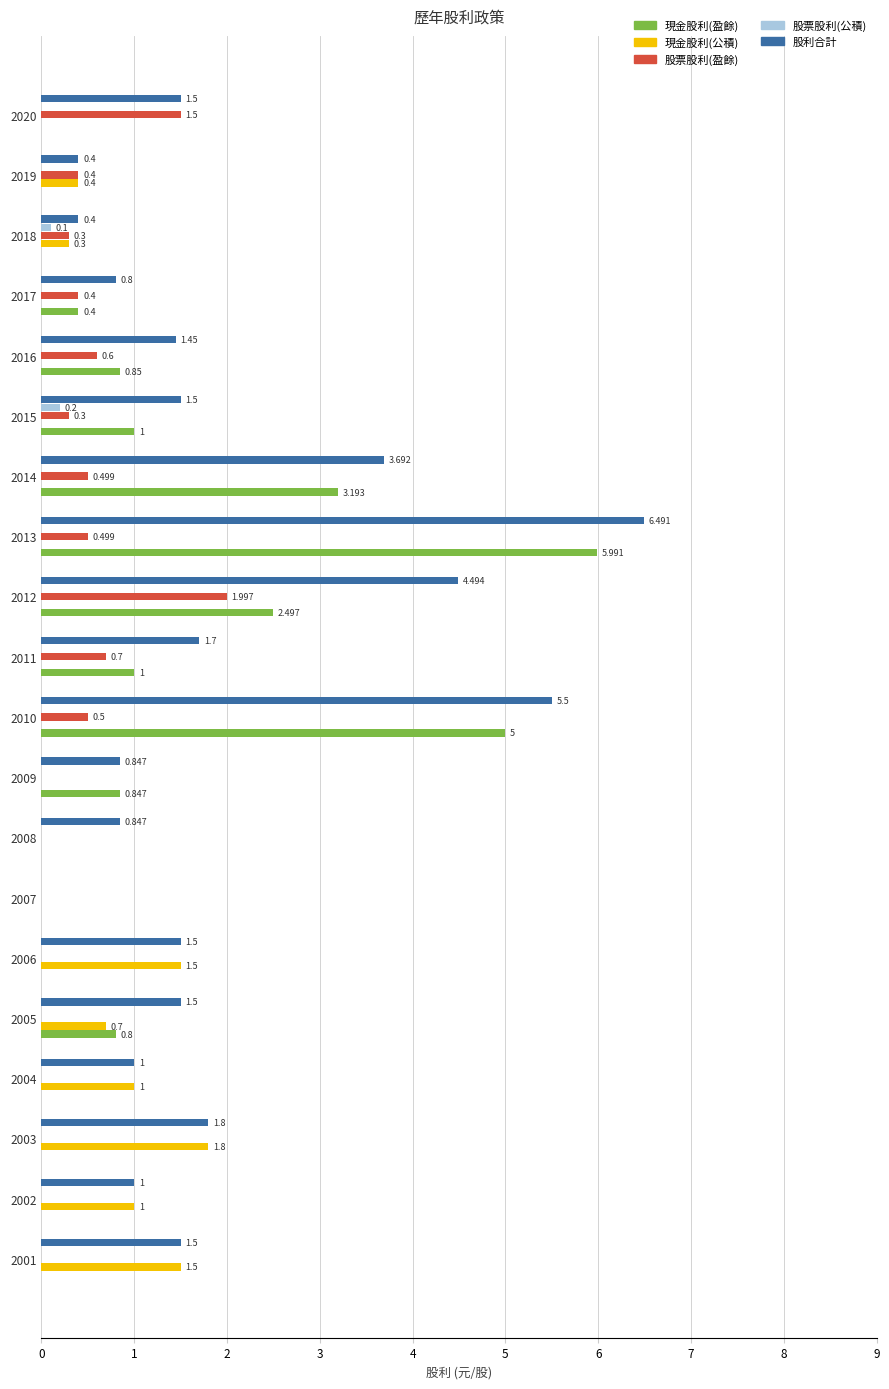

Which series changed the most between 2008 and 2020?

股票股利(盈餘)